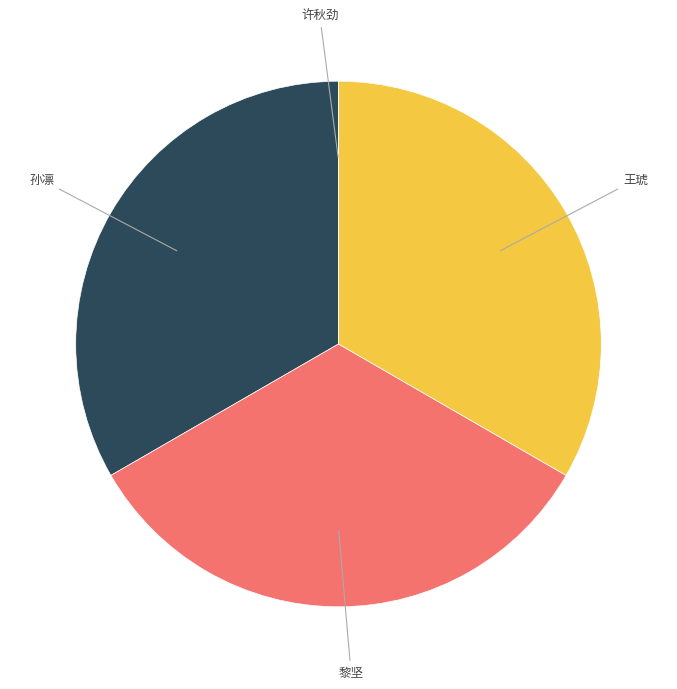

Is there a majority slice in this chart?

No